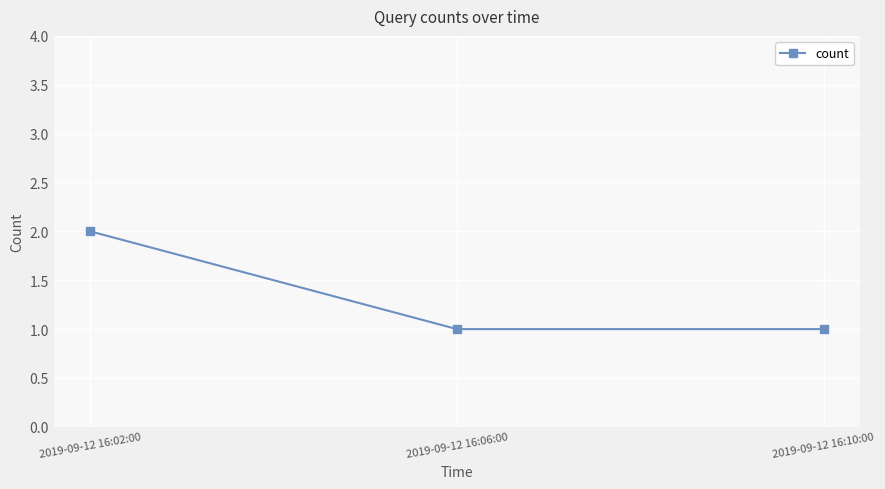

How many values are between 1 and 2?

3